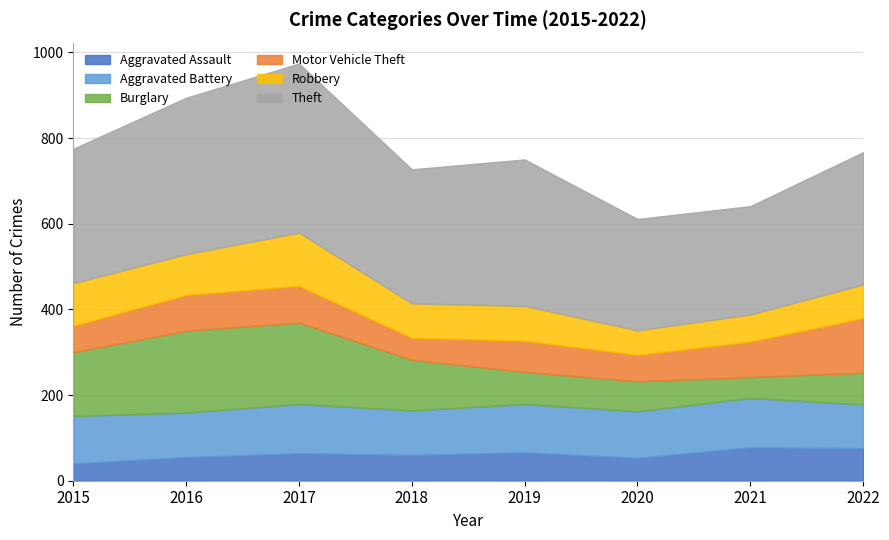

Between 2016 and 2017, which is larger?

2017